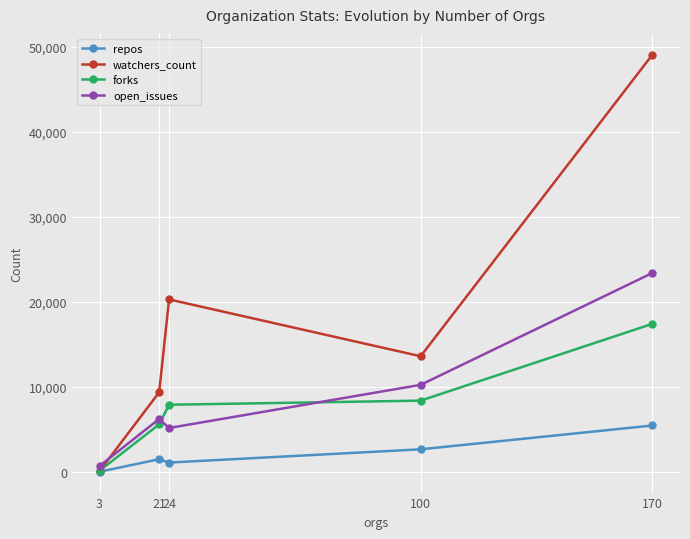

Which series ends up on top after the final intersection of open_issues and forks?

open_issues